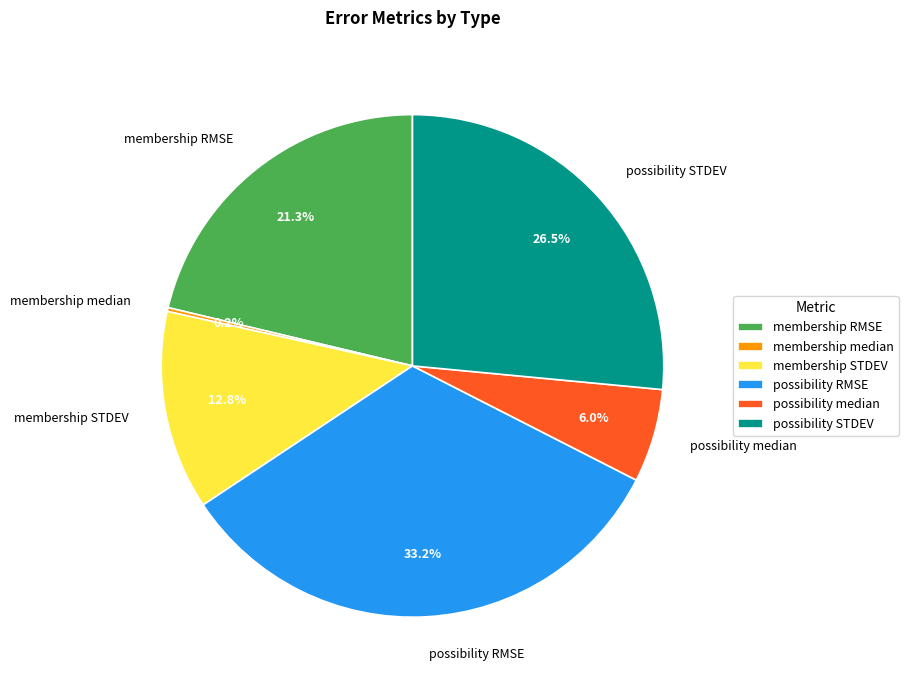

Between possibility RMSE and membership STDEV, which is larger?

possibility RMSE